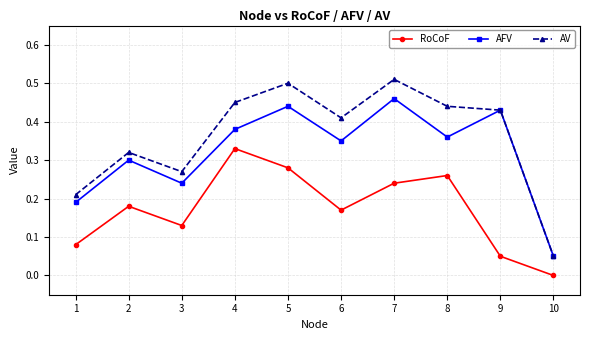

Which series changed the most between 3 and 7?

AV